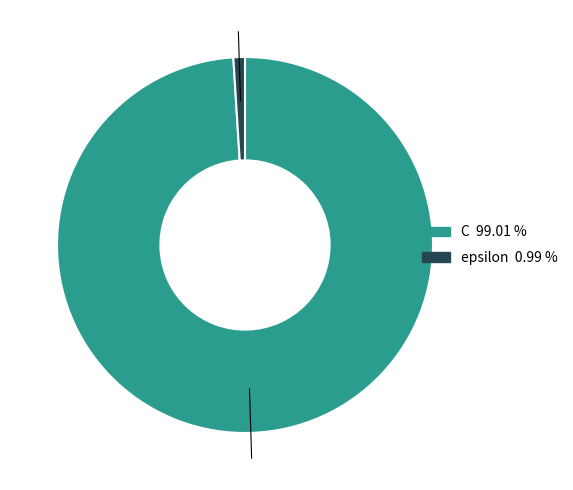

Is the sum of epsilon and C greater than half?

Yes